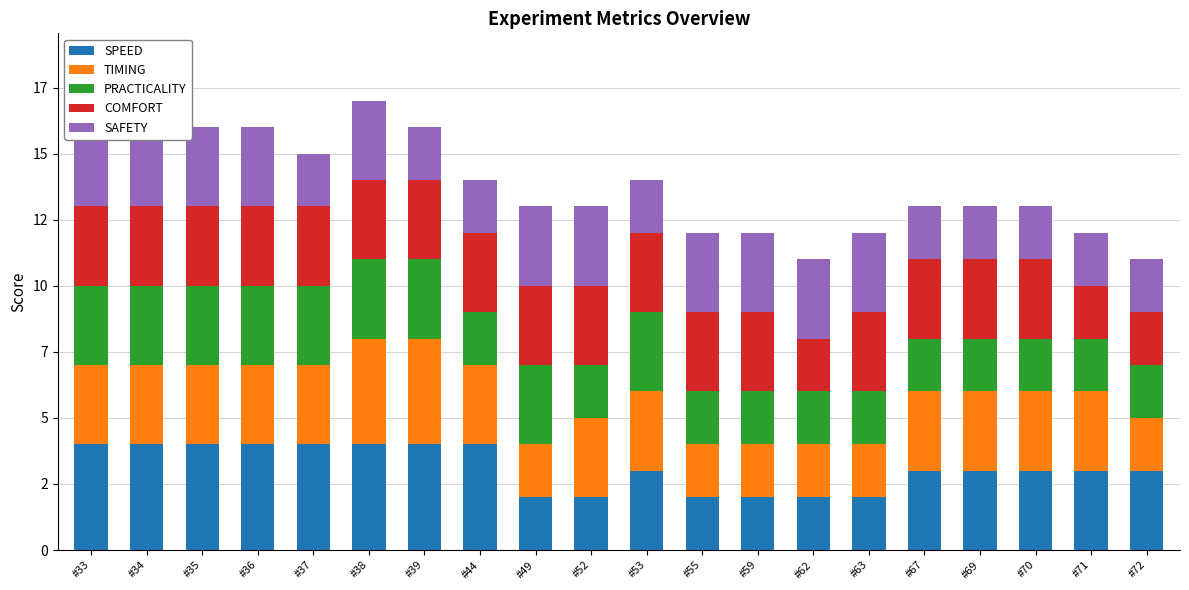

Which label corresponds to the largest value in the chart?

#33